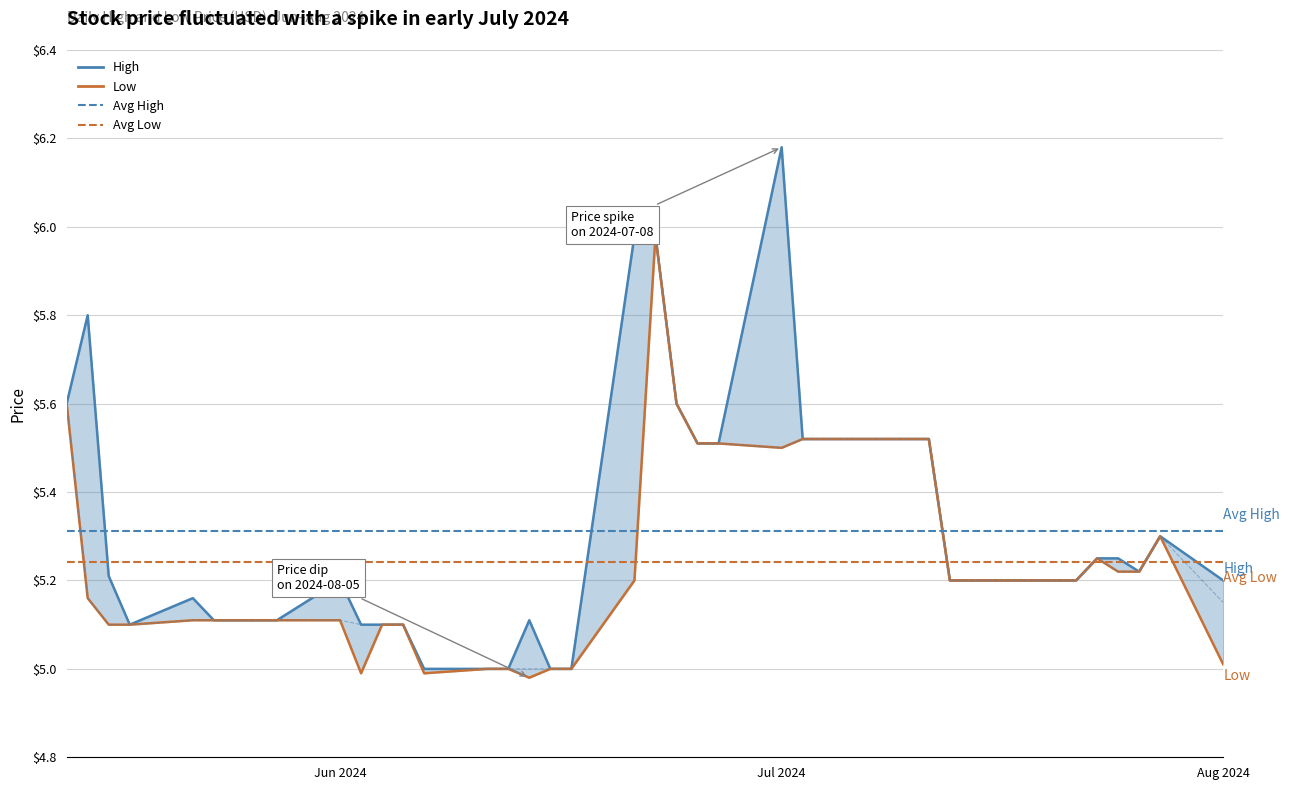

In High, how many points are higher than both neighbors (excluding endpoints)?

6